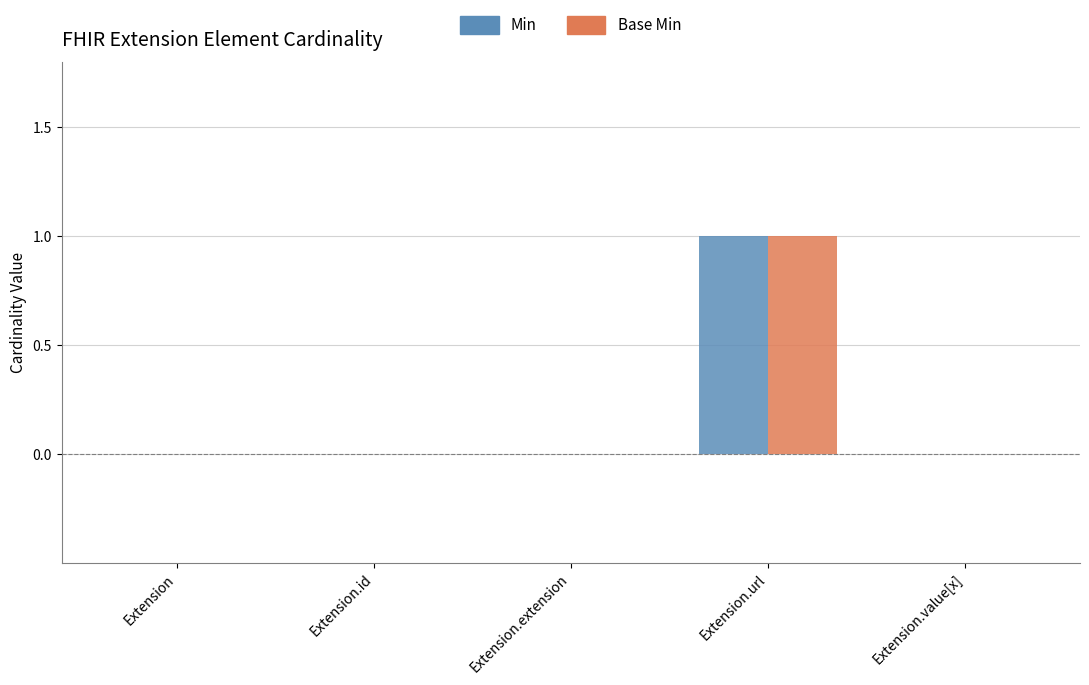

The value of Base Min at Extension is 0. True or false?

True